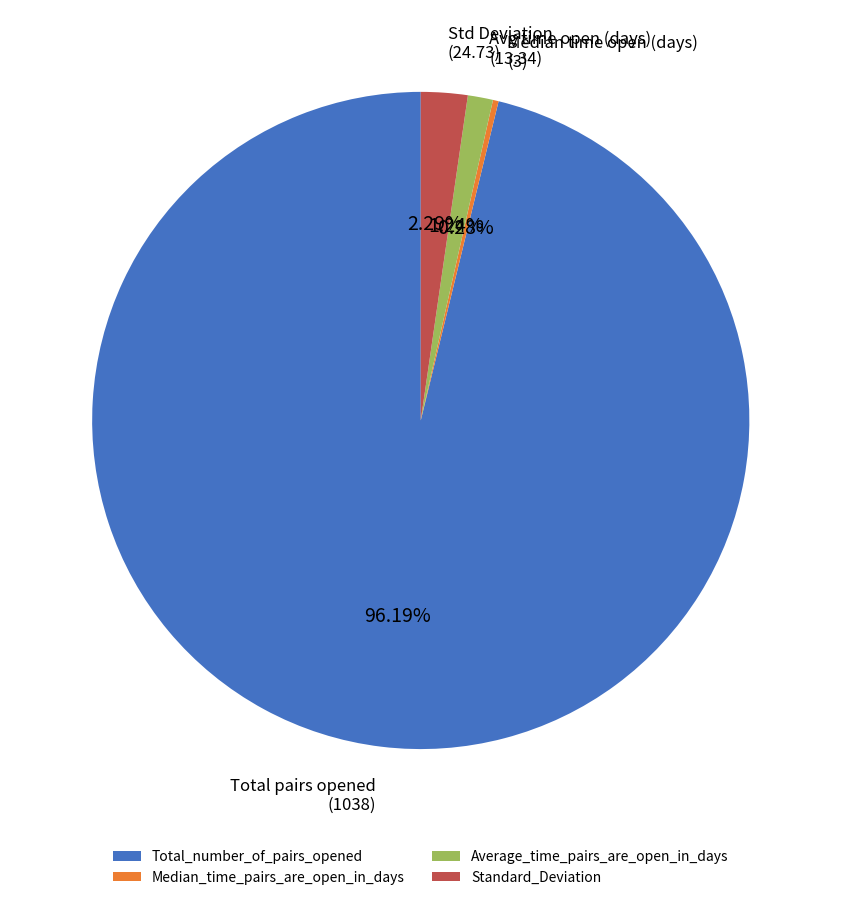

Rank the categories by value from highest to lowest.

Total_number_of_pairs_opened, Standard_Deviation, Average_time_pairs_are_open_in_days, Median_time_pairs_are_open_in_days